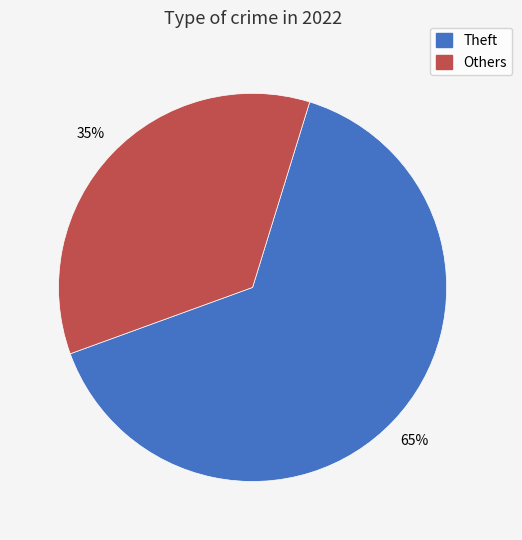

How many slices are in this pie chart?

2